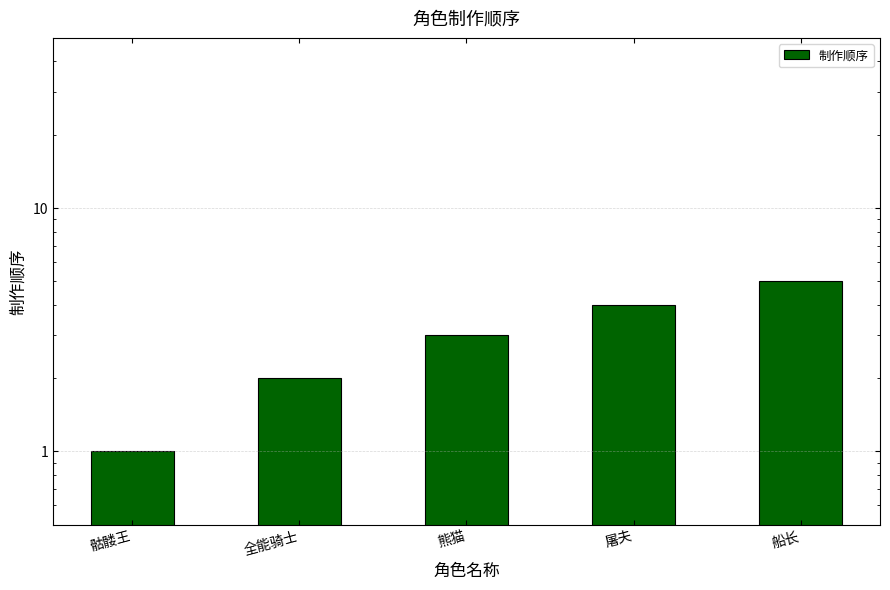

What is the ratio of the value at 熊猫 to the value at 船长?

0.6